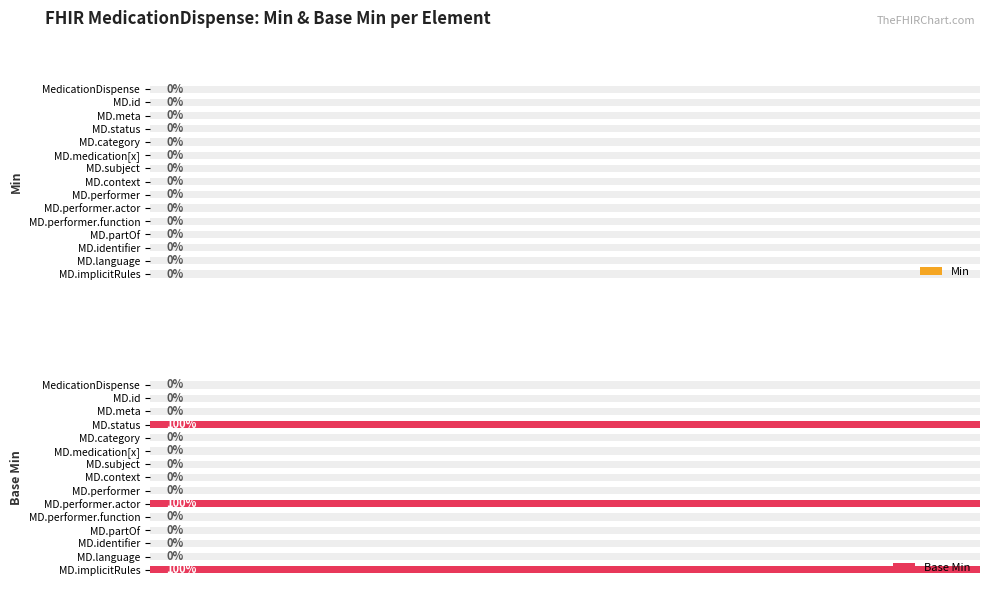

The value of Base Min at MD.partOf is -0.5. True or false?

False